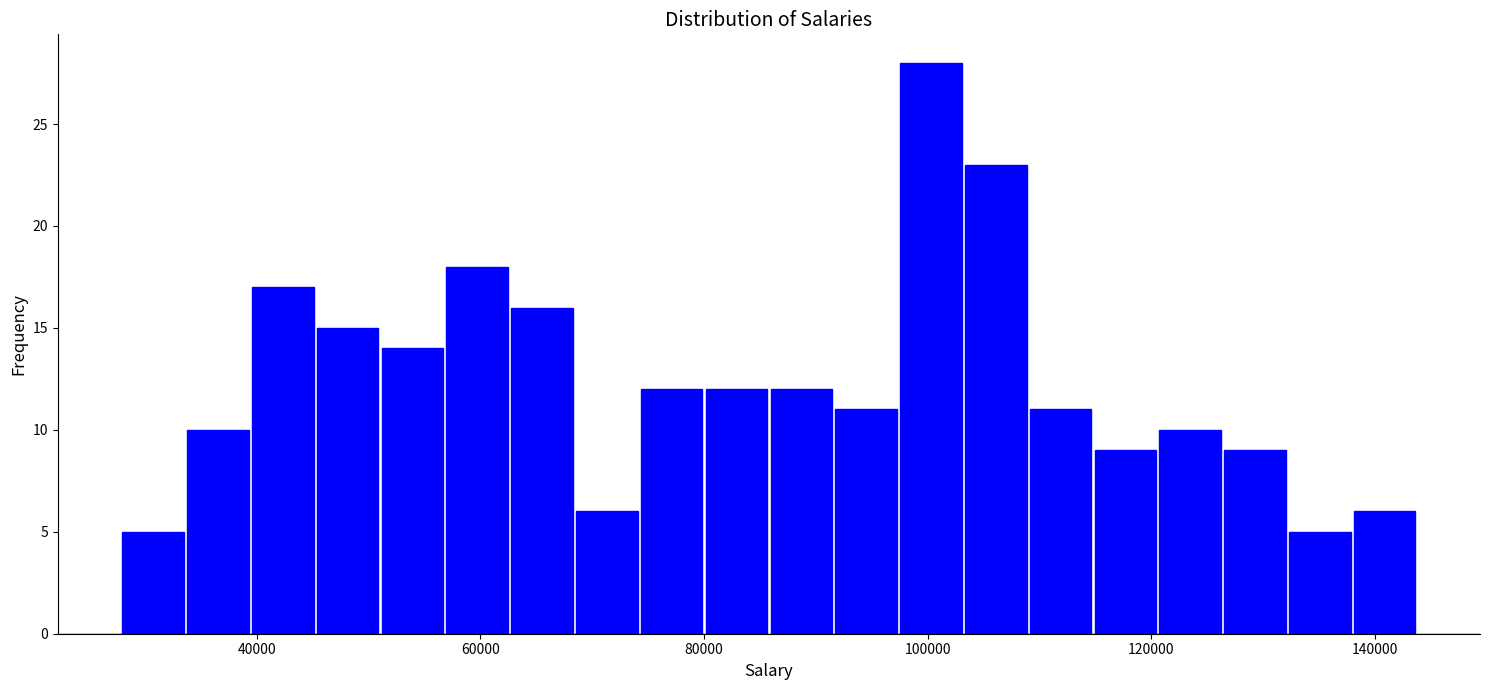

Read against the x-axis, roughly where is the centre of the tallest bar?

100000